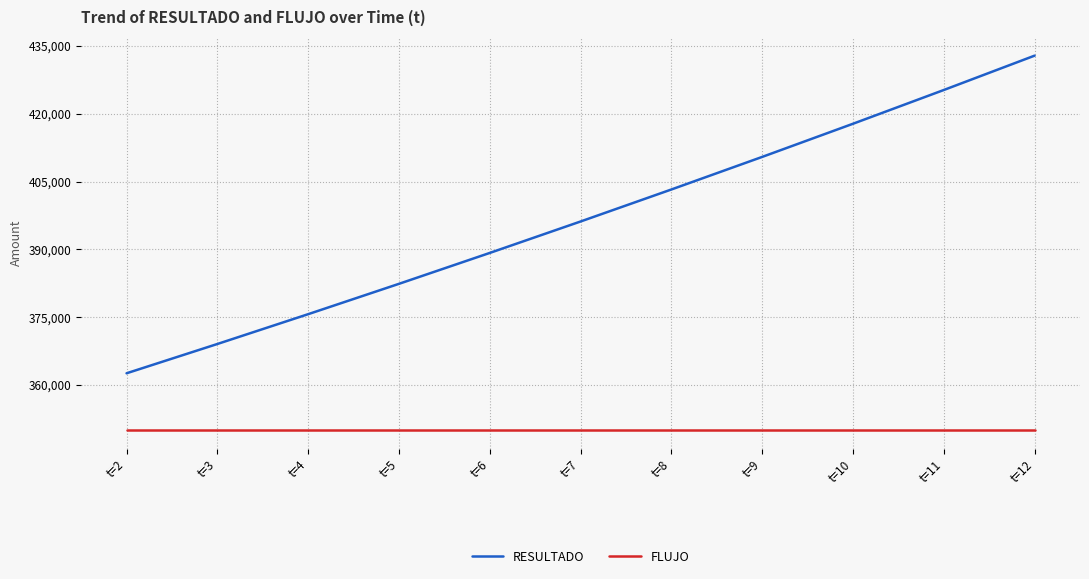

True or false: RESULTADO and FLUJO intersect in this chart.

False